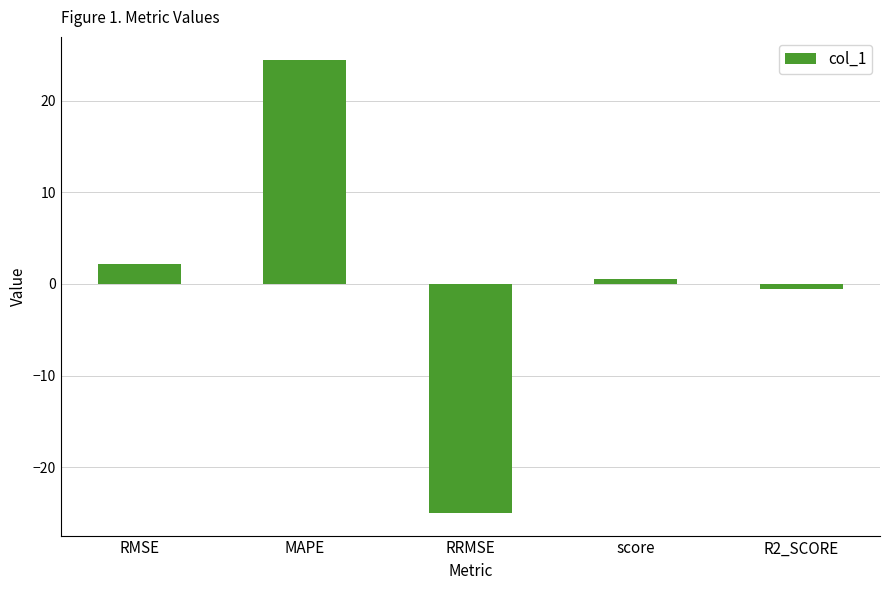

Rank the categories by value from lowest to highest.

RRMSE, R2_SCORE, score, RMSE, MAPE